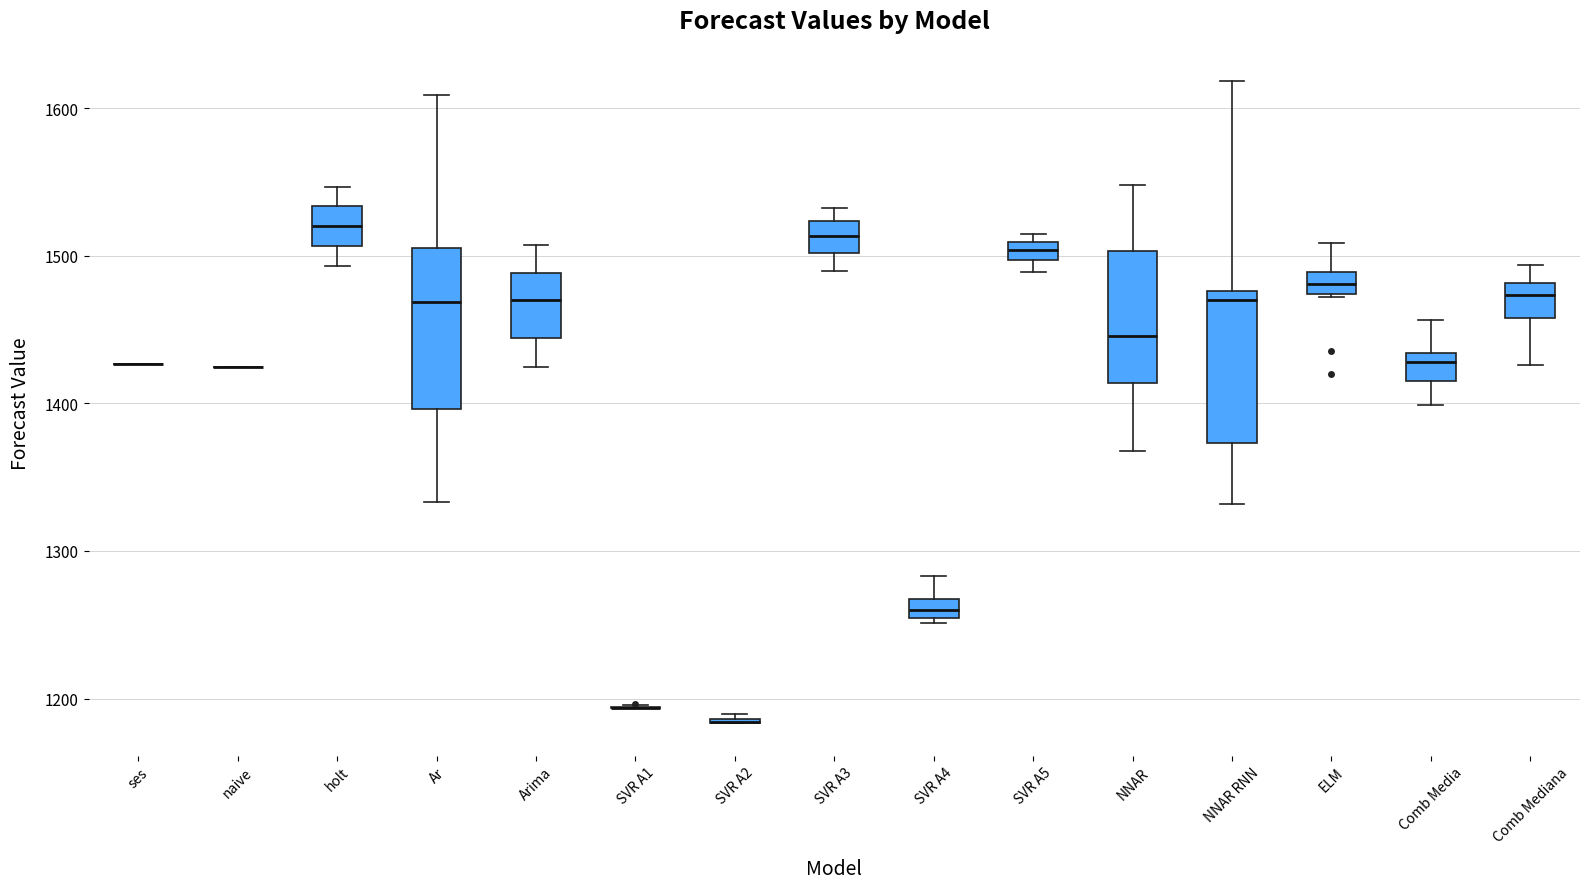

Where is the upper edge of the box for Arima on the y-axis? The values are not printed on the chart, so give them approximately, as read against the axis.

1490